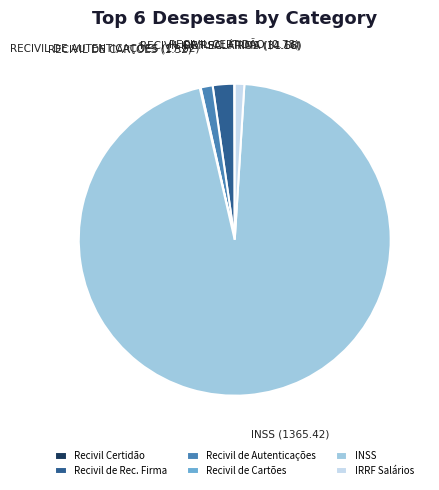

Which slice is the largest?

INSS